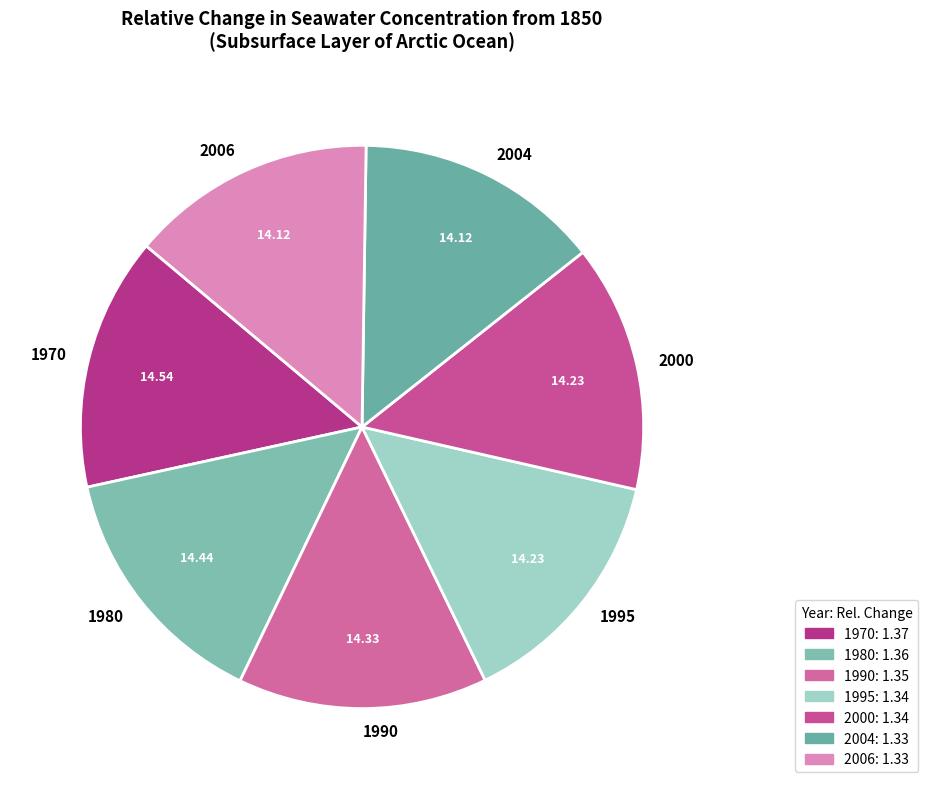

Is the sum of 1995 and 1990 greater than half?

No